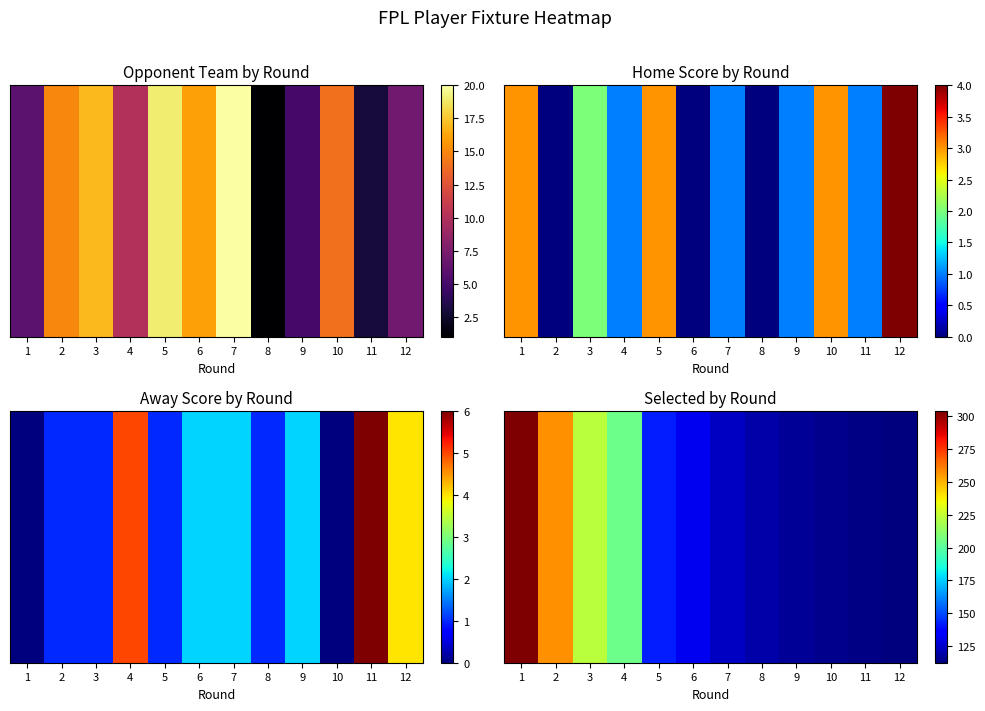

Which category has the lowest value across all series?

12